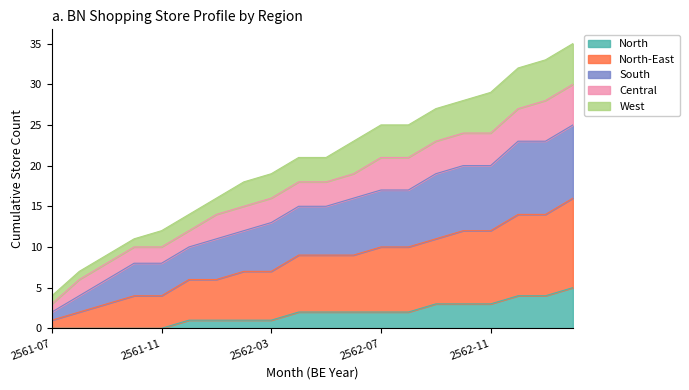

What are all the series names shown in the legend?

North, North-East, South, Central, West